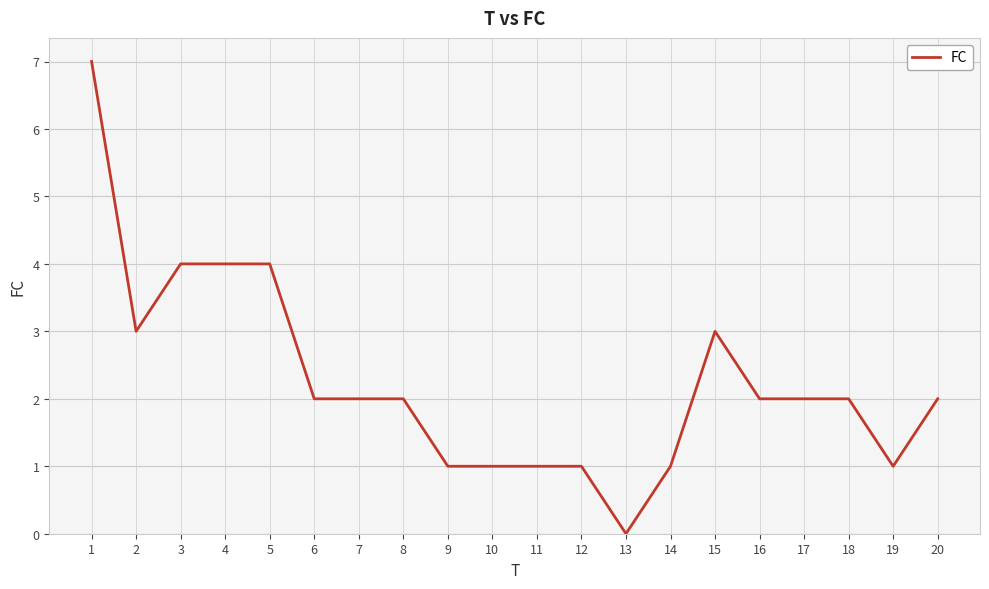

What is the difference between the maximum and minimum values?

7